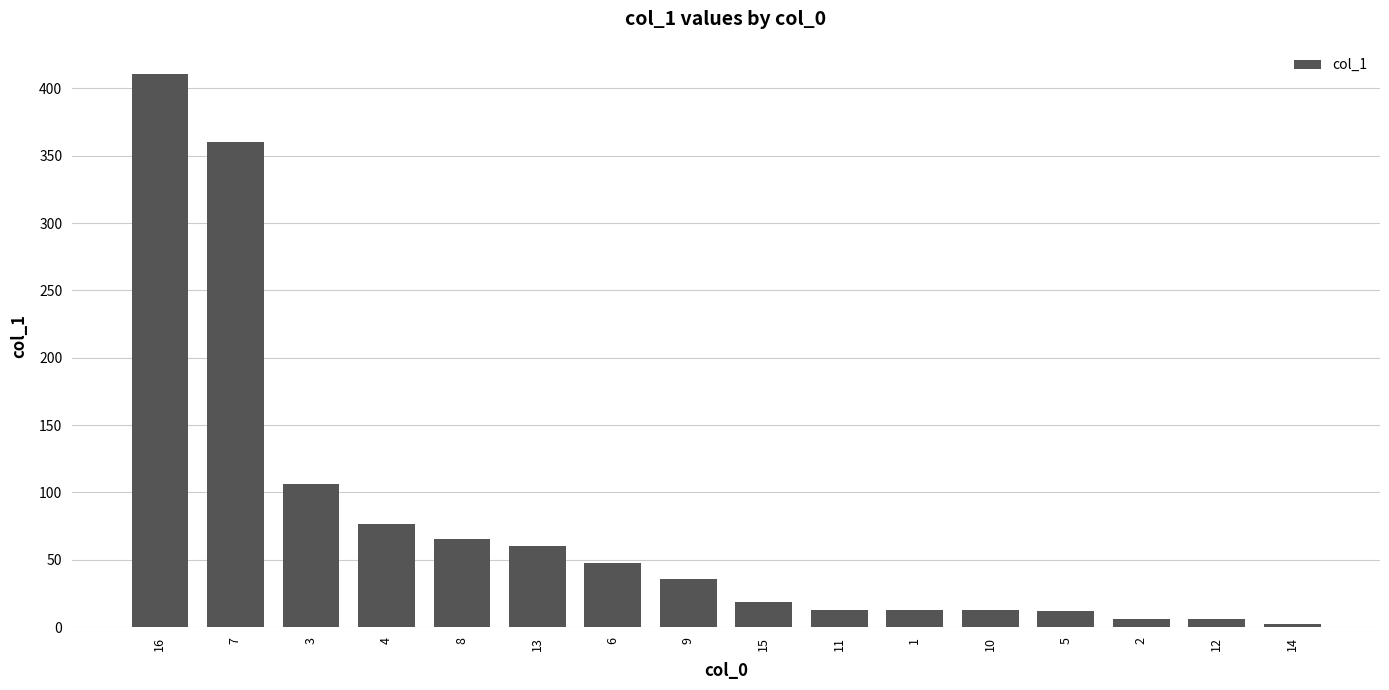

What is the change in value from 11 to 14?

-10.9